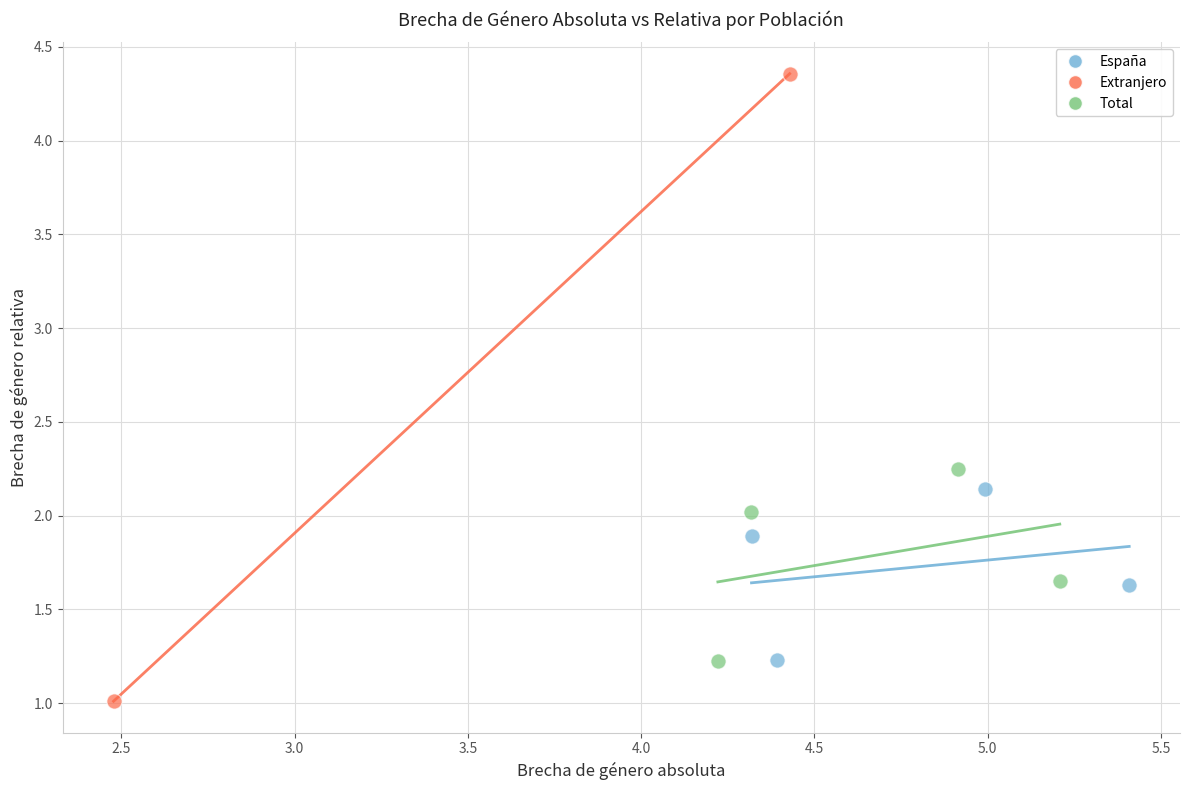

What are all the series names shown in the legend?

España, Extranjero, Total